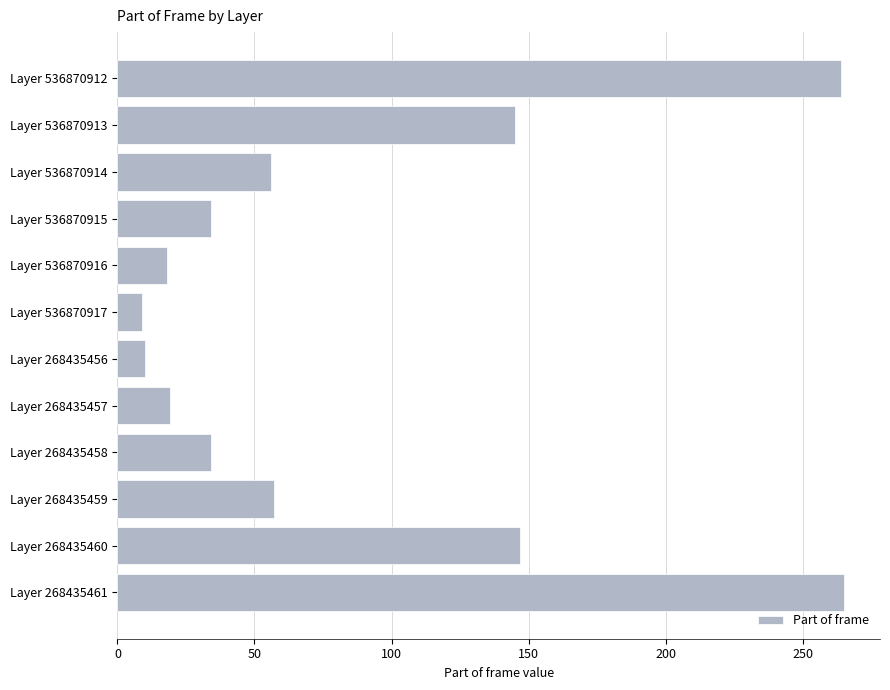

What is the minimum value shown in the chart?

9